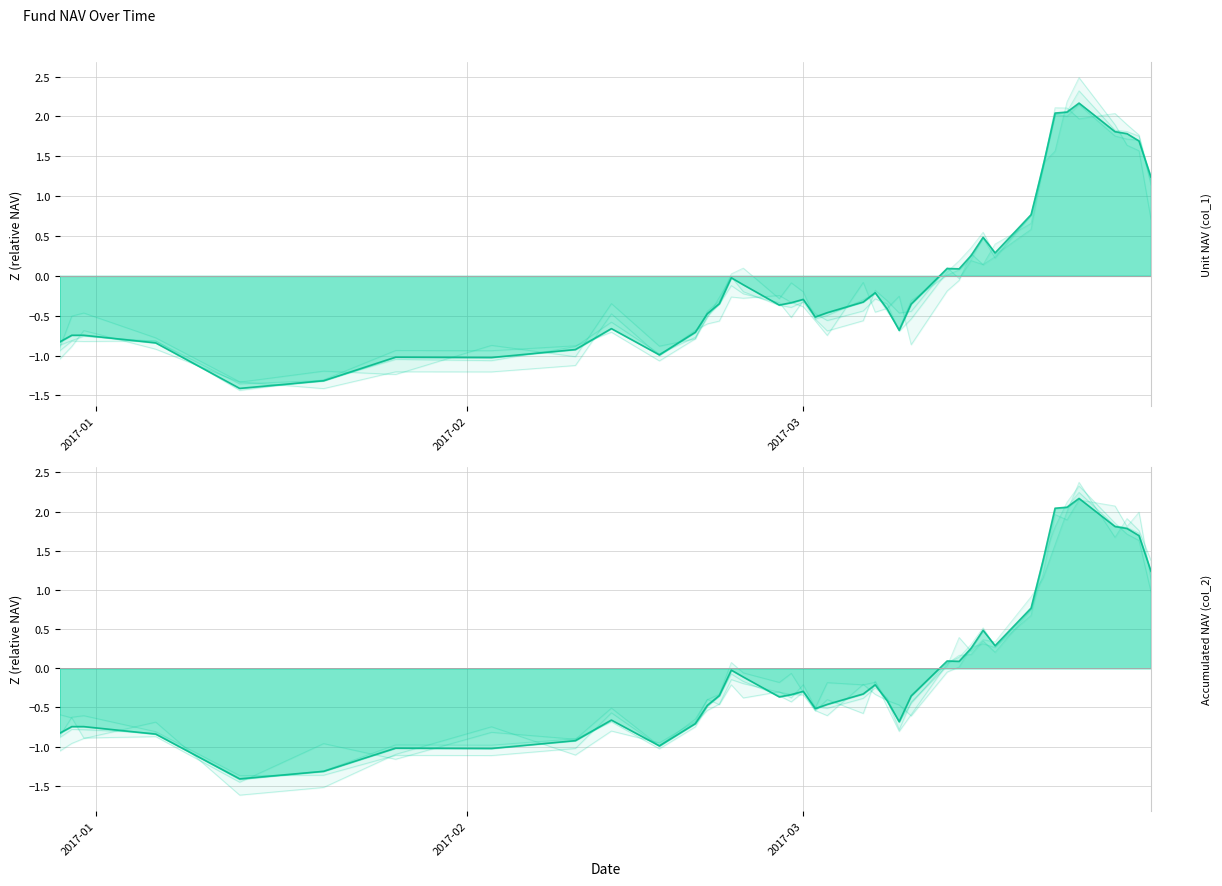

What is the minimum value shown in the chart?

-1.4